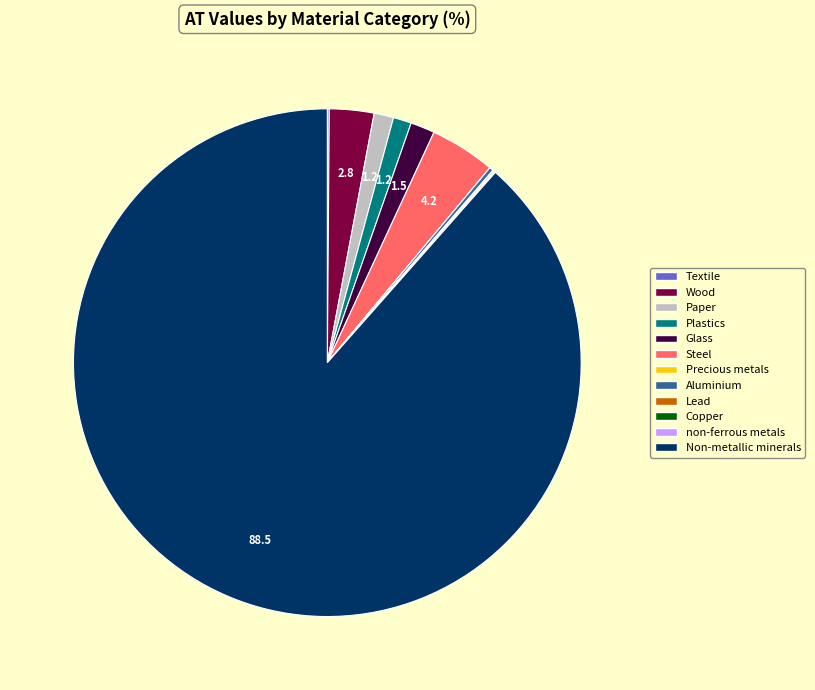

True or false: Wood accounts for 3% of the total.

True